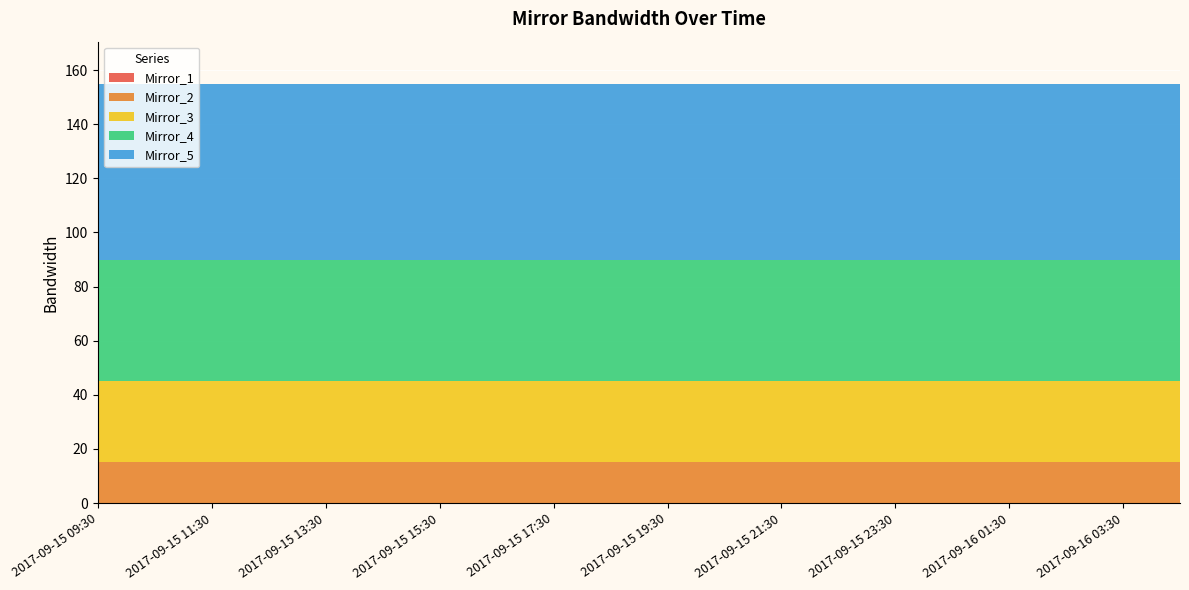

Reading left to right, transcribe all the data shown in this chart.

Mirror_1: 2017-09-15 09:30=0	2017-09-15 10:30=0	2017-09-15 11:30=0	2017-09-15 12:30=0	2017-09-15 13:30=0	2017-09-15 14:30=0	2017-09-15 15:30=0	2017-09-15 16:30=0	2017-09-15 17:30=0	2017-09-15 18:30=0	2017-09-15 19:30=0	2017-09-15 20:30=0	2017-09-15 21:30=0	2017-09-15 22:30=0	2017-09-15 23:30=0	2017-09-16 00:30=0	2017-09-16 01:30=0	2017-09-16 02:30=0	2017-09-16 03:30=0	2017-09-16 04:30=0
Mirror_2: 2017-09-15 09:30=15	2017-09-15 10:30=15	2017-09-15 11:30=15	2017-09-15 12:30=15	2017-09-15 13:30=15	2017-09-15 14:30=15	2017-09-15 15:30=15	2017-09-15 16:30=15	2017-09-15 17:30=15	2017-09-15 18:30=15	2017-09-15 19:30=15	2017-09-15 20:30=15	2017-09-15 21:30=15	2017-09-15 22:30=15	2017-09-15 23:30=15	2017-09-16 00:30=15	2017-09-16 01:30=15	2017-09-16 02:30=15	2017-09-16 03:30=15	2017-09-16 04:30=15
Mirror_3: 2017-09-15 09:30=30	2017-09-15 10:30=30	2017-09-15 11:30=30	2017-09-15 12:30=30	2017-09-15 13:30=30	2017-09-15 14:30=30	2017-09-15 15:30=30	2017-09-15 16:30=30	2017-09-15 17:30=30	2017-09-15 18:30=30	2017-09-15 19:30=30	2017-09-15 20:30=30	2017-09-15 21:30=30	2017-09-15 22:30=30	2017-09-15 23:30=30	2017-09-16 00:30=30	2017-09-16 01:30=30	2017-09-16 02:30=30	2017-09-16 03:30=30	2017-09-16 04:30=30
Mirror_4: 2017-09-15 09:30=45	2017-09-15 10:30=45	2017-09-15 11:30=45	2017-09-15 12:30=45	2017-09-15 13:30=45	2017-09-15 14:30=45	2017-09-15 15:30=45	2017-09-15 16:30=45	2017-09-15 17:30=45	2017-09-15 18:30=45	2017-09-15 19:30=45	2017-09-15 20:30=45	2017-09-15 21:30=45	2017-09-15 22:30=45	2017-09-15 23:30=45	2017-09-16 00:30=45	2017-09-16 01:30=45	2017-09-16 02:30=45	2017-09-16 03:30=45	2017-09-16 04:30=45
Mirror_5: 2017-09-15 09:30=65	2017-09-15 10:30=65	2017-09-15 11:30=65	2017-09-15 12:30=65	2017-09-15 13:30=65	2017-09-15 14:30=65	2017-09-15 15:30=65	2017-09-15 16:30=65	2017-09-15 17:30=65	2017-09-15 18:30=65	2017-09-15 19:30=65	2017-09-15 20:30=65	2017-09-15 21:30=65	2017-09-15 22:30=65	2017-09-15 23:30=65	2017-09-16 00:30=65	2017-09-16 01:30=65	2017-09-16 02:30=65	2017-09-16 03:30=65	2017-09-16 04:30=65